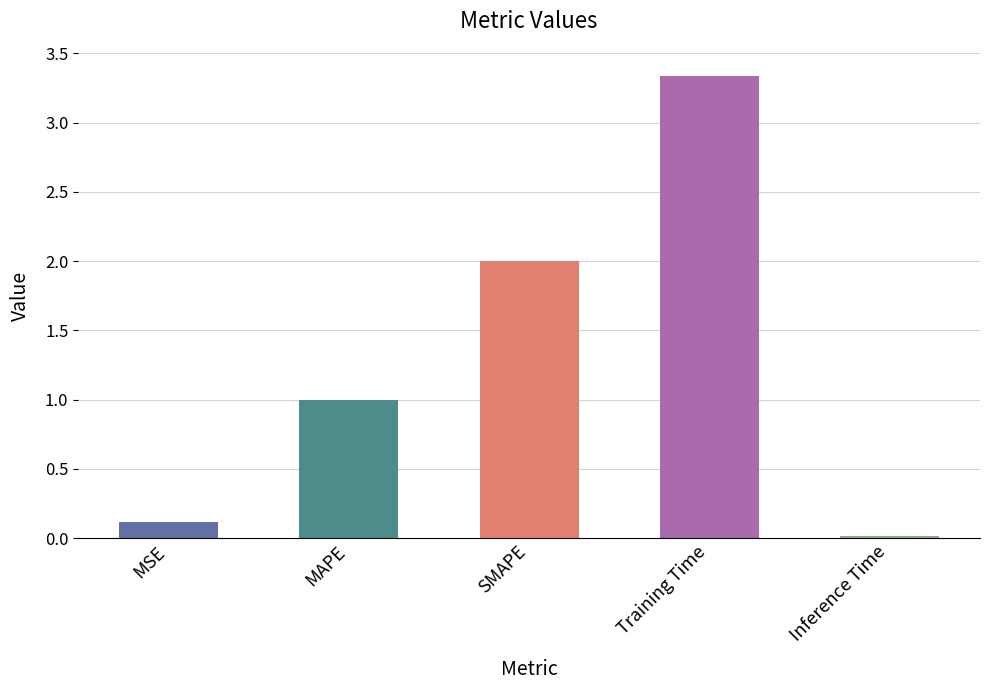

What is the difference between the second highest and second lowest values?

1.9